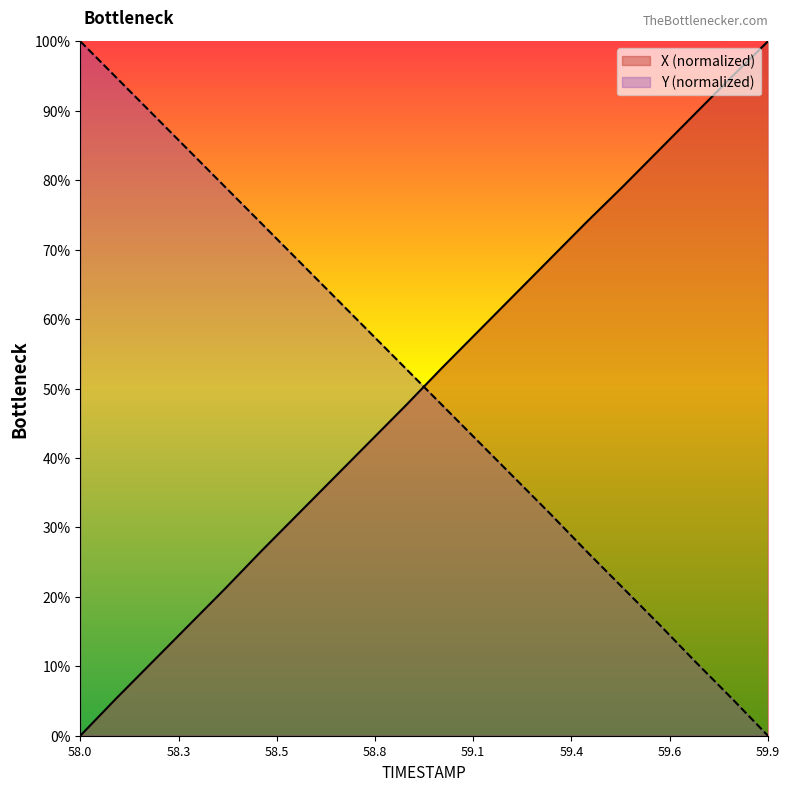

True or false: Y (normalized) has a value of -68.5 at 59.9.

False